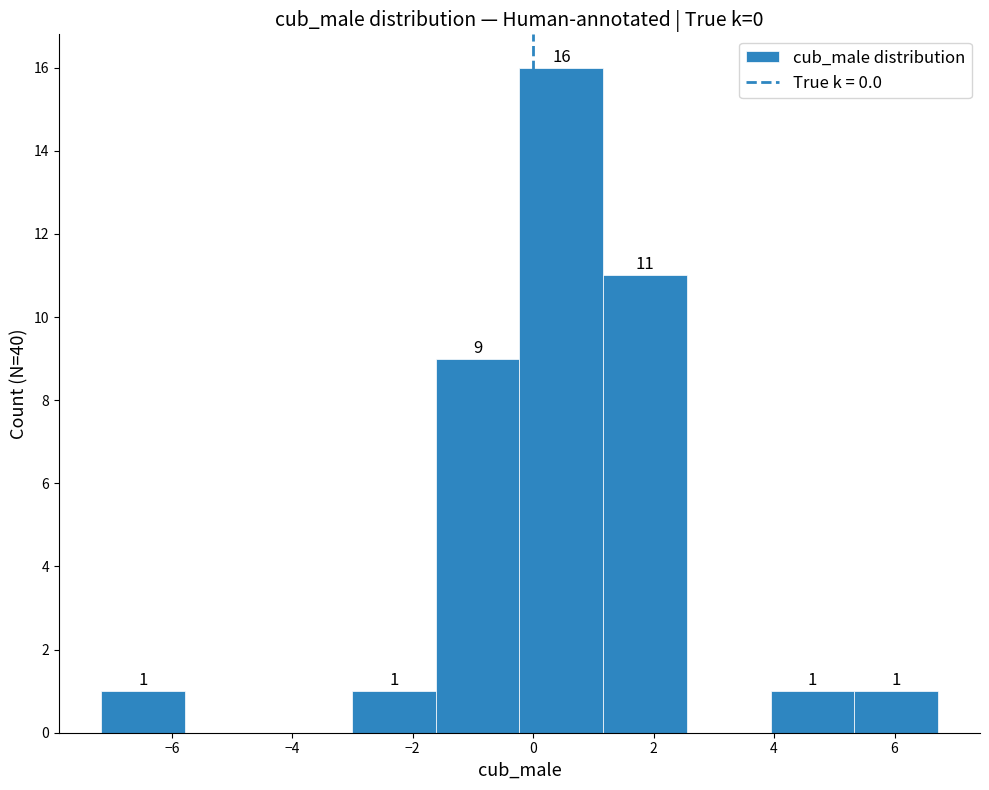

Over which range of the x-axis is the bar tallest?

-0.2 to 1.2